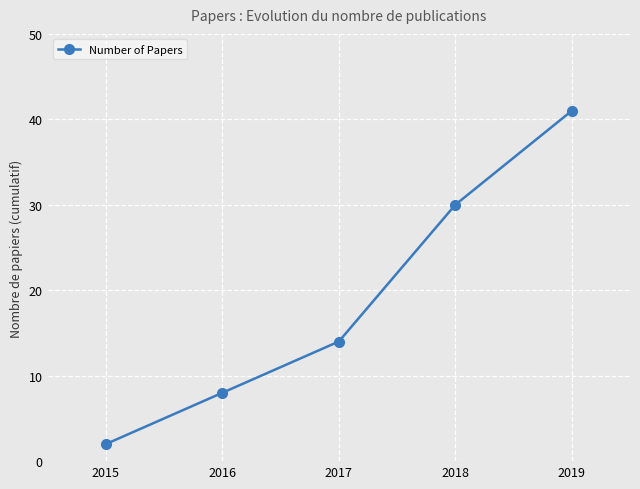

What is the average value?

19